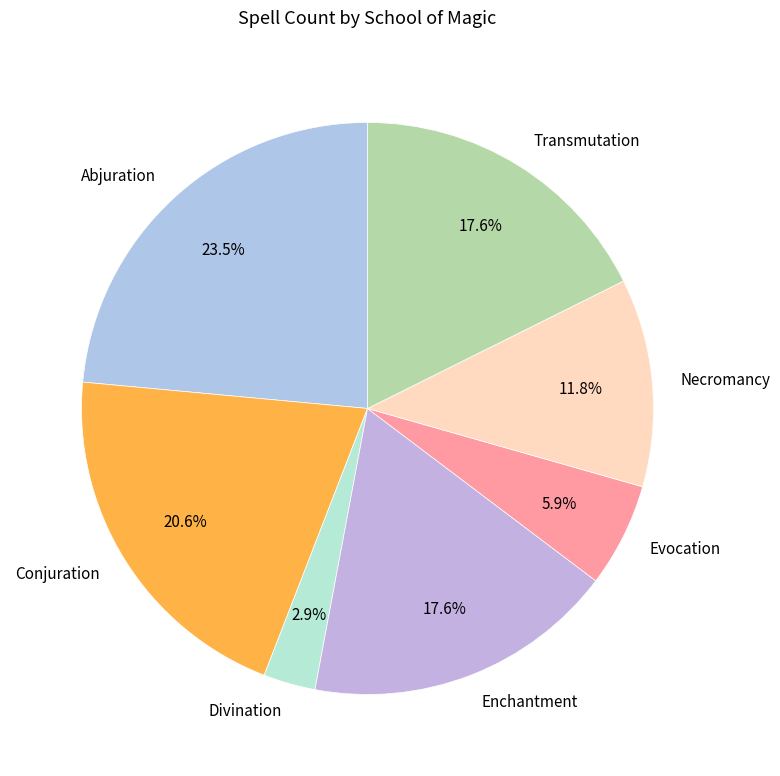

Which slice is the largest?

Abjuration